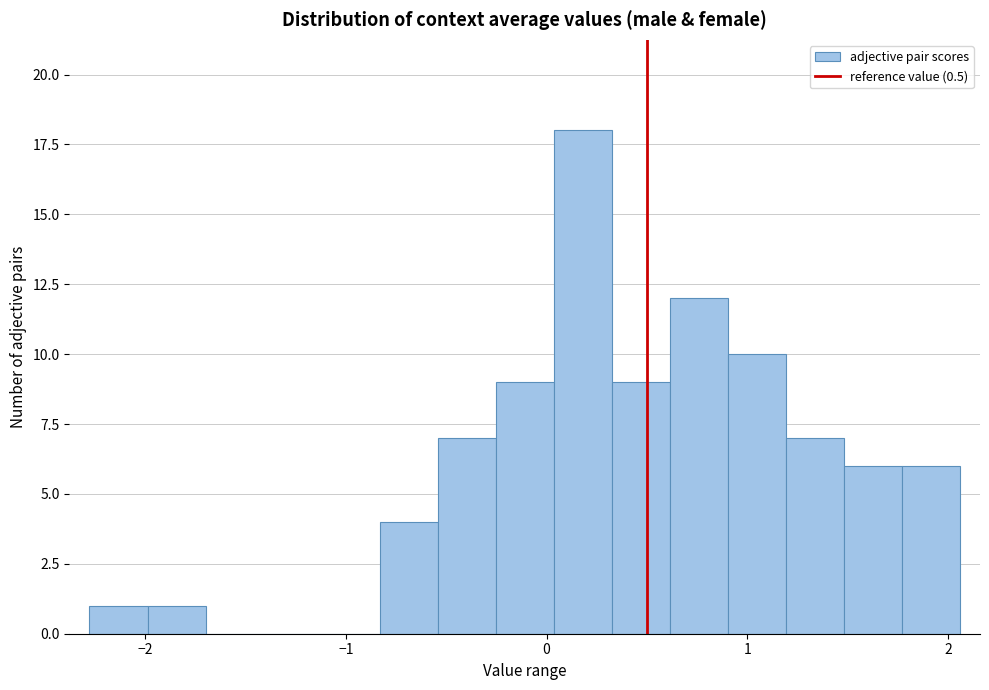

Around what value on the x-axis is the tallest bar? Give the approximate position of its centre, as read against the axis.

0.2